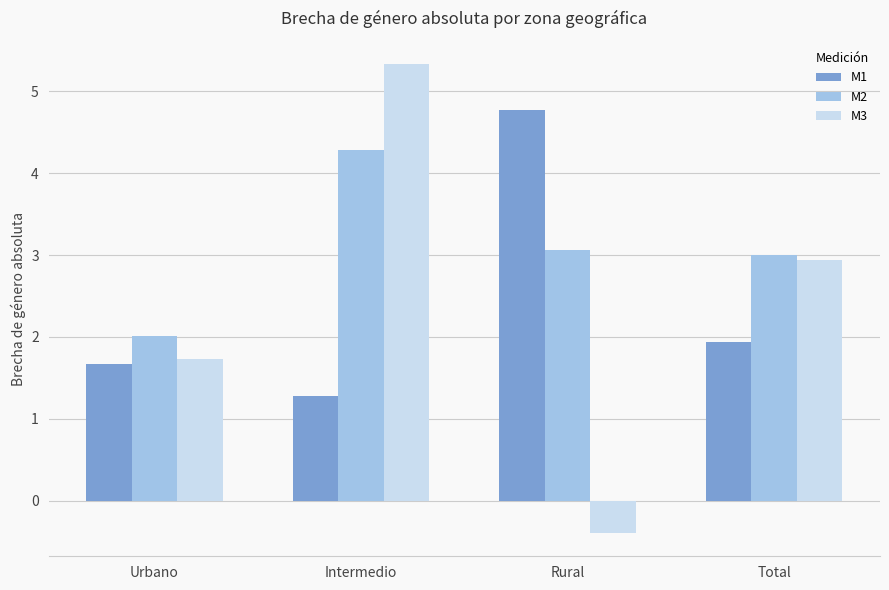

What position from the left is Total?

4